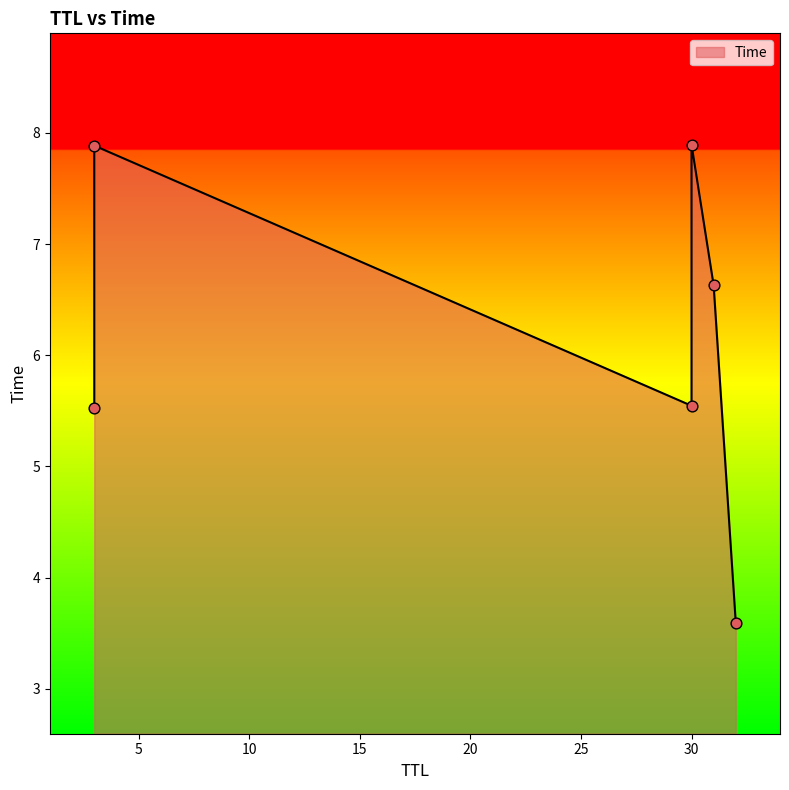

What is the change in value from 3 to 30?

+2.4